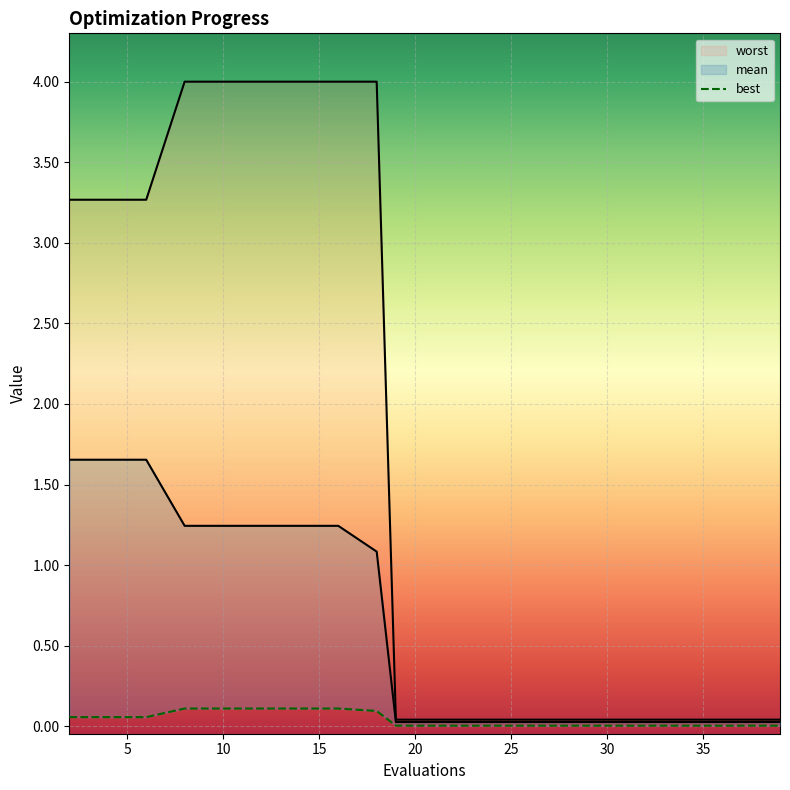

True or false: best has a value of 0.1 at 18.

True